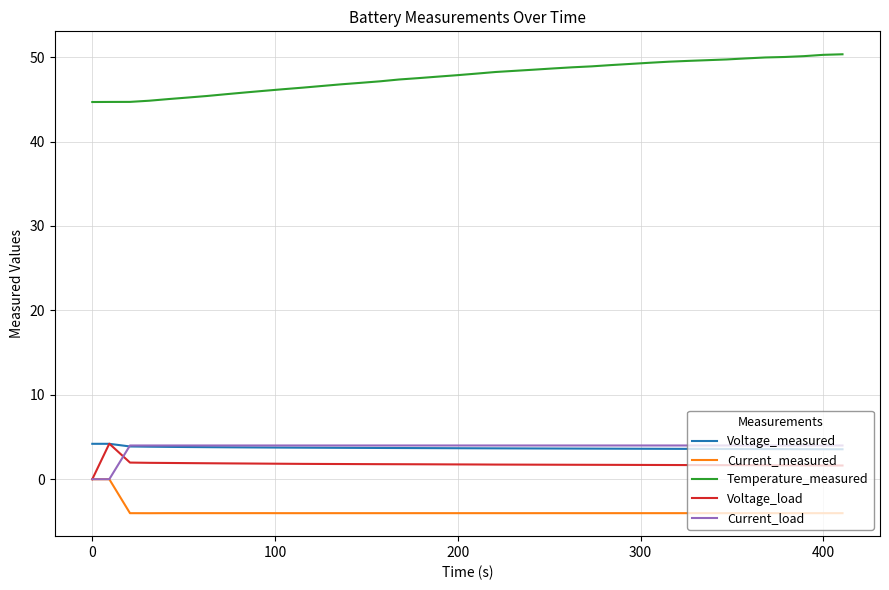

True or false: Current_load and Temperature_measured intersect in this chart.

False